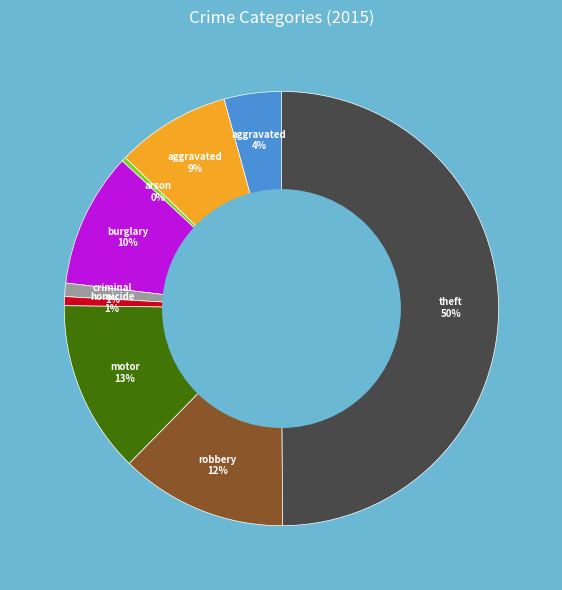

How many segments does this pie chart have?

9